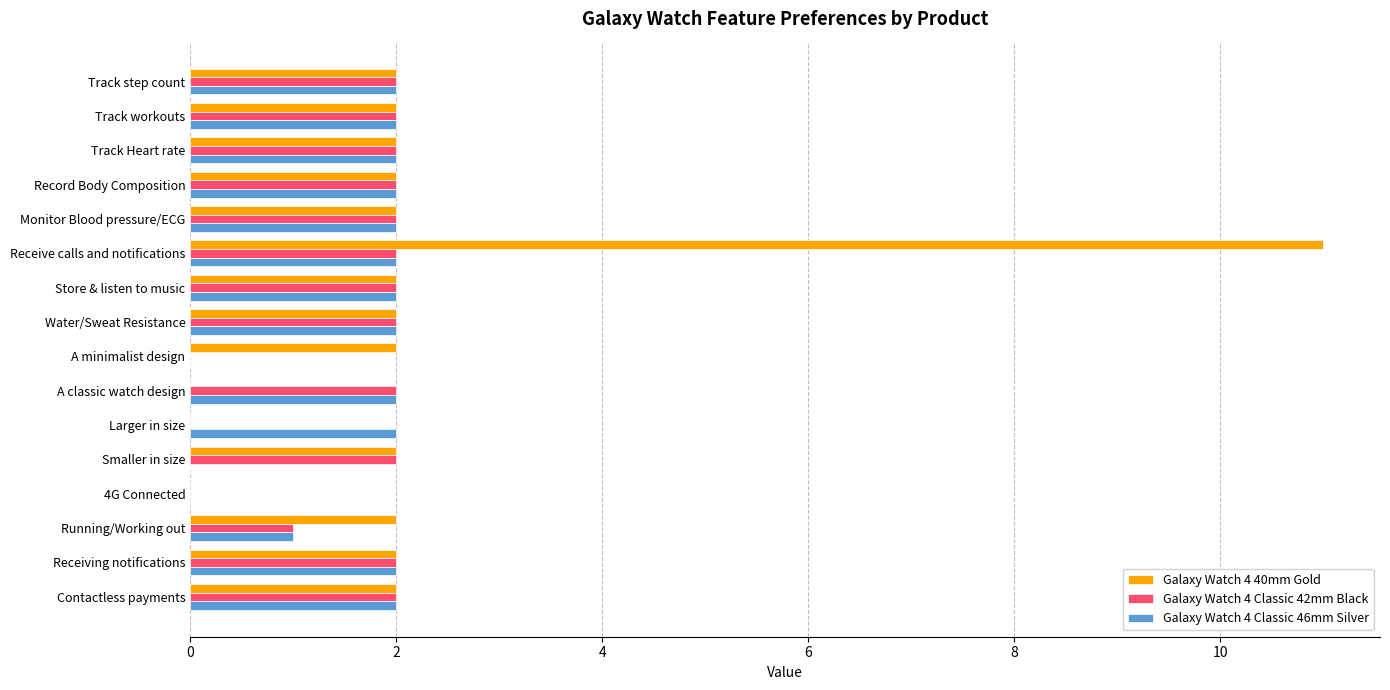

What is the average value of the Galaxy Watch 4 40mm Gold series?

2